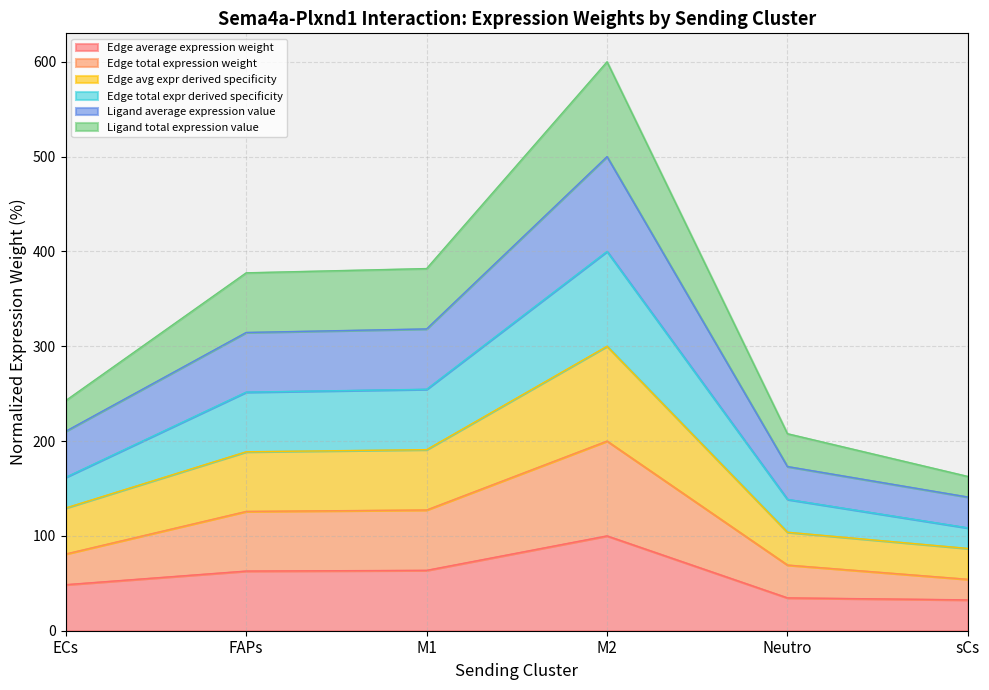

True or false: Edge avg expr derived specificity and Edge total expr derived specificity cross at least once.

False